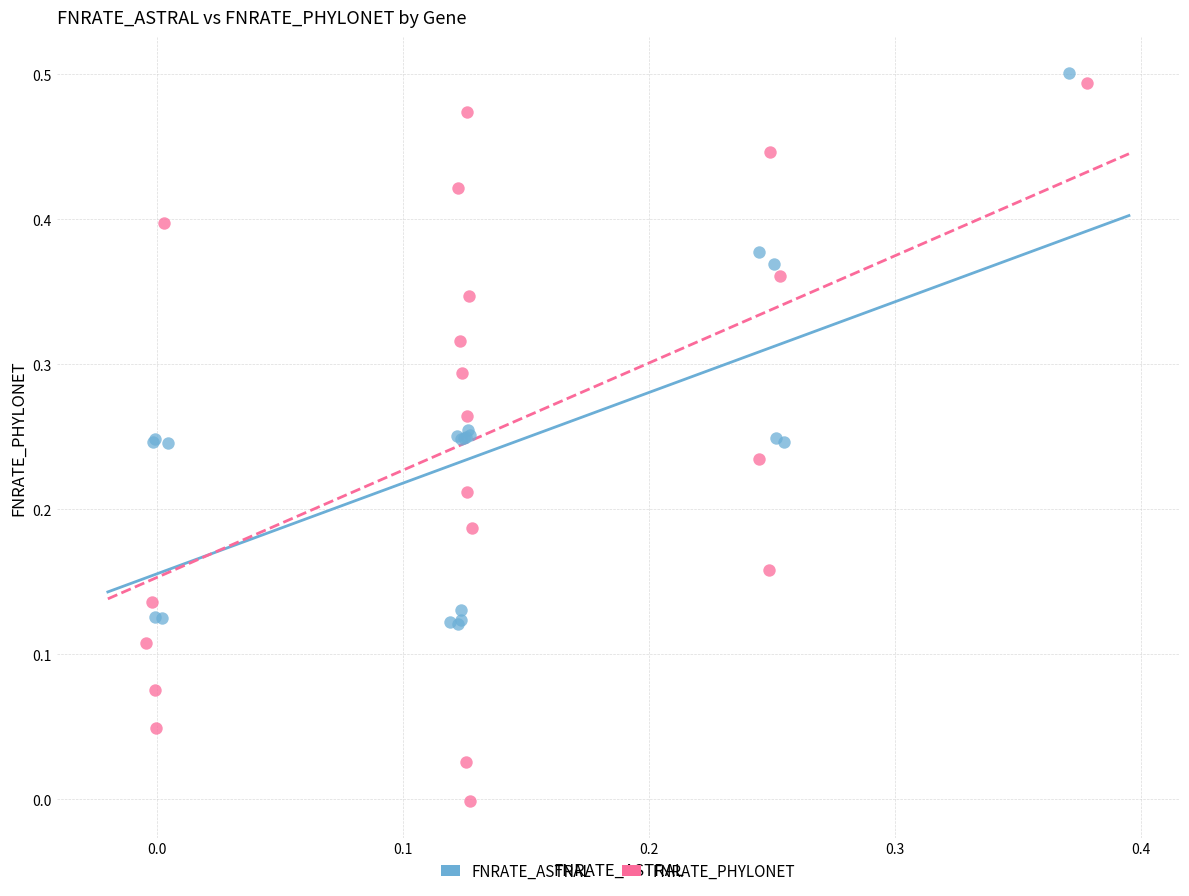

Which series has the widest spread of Y values?

FNRATE_PHYLONET